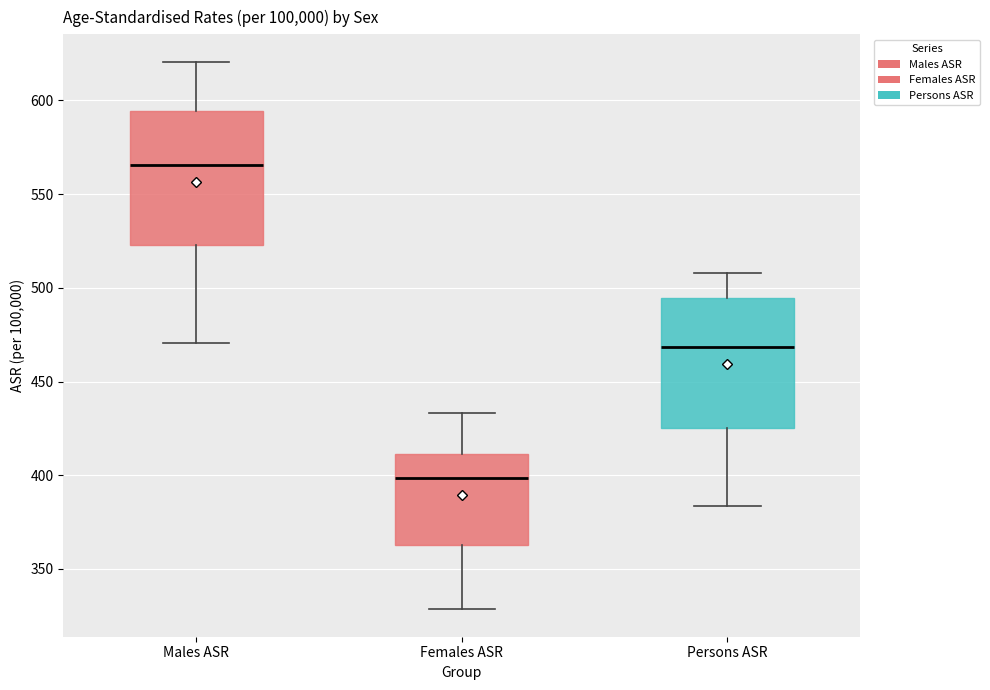

Reading left to right, read every box against the y-axis: the position of its median line, the range the box covers, and the ends of its whiskers. The values are not printed on the chart, so give them approximately, as read against the axis.

Males ASR: median 565, box 525 to 595, whiskers 470 to 620
Females ASR: median 400, box 365 to 410, whiskers 330 to 435
Persons ASR: median 470, box 425 to 495, whiskers 385 to 510